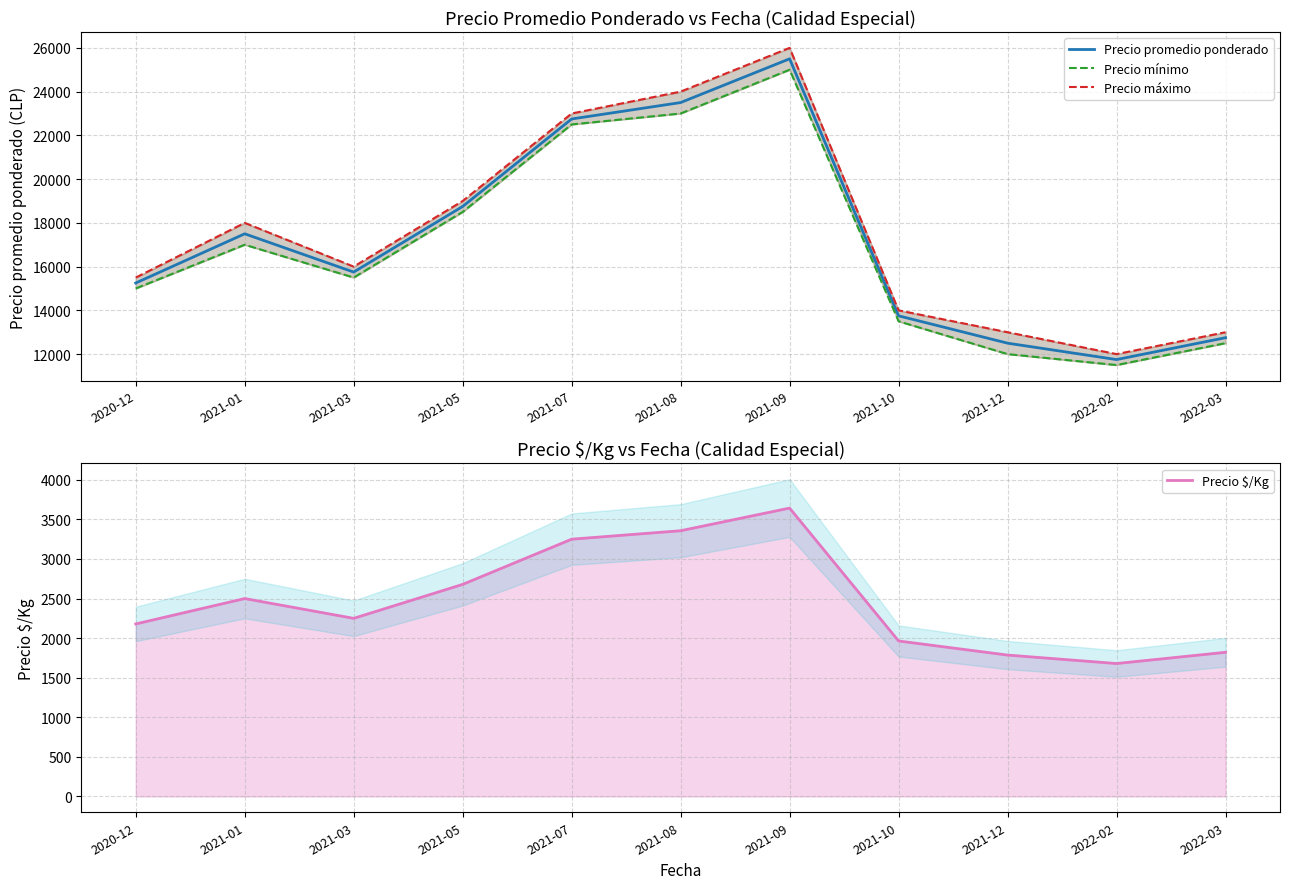

Which category has the lowest value across all series?

2022-02